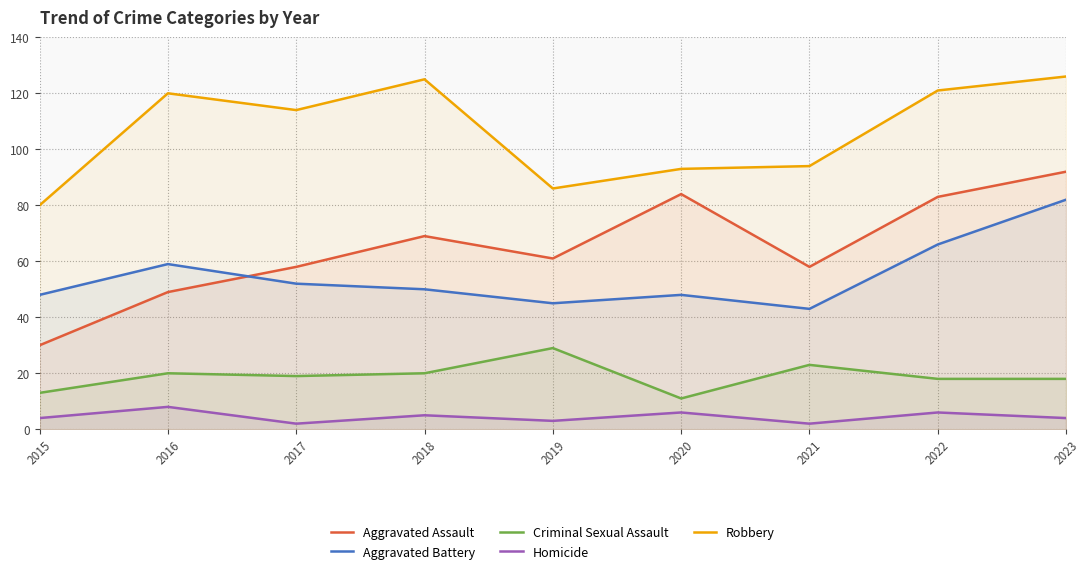

What is the value of the Robbery point at the 7th from the left?

94